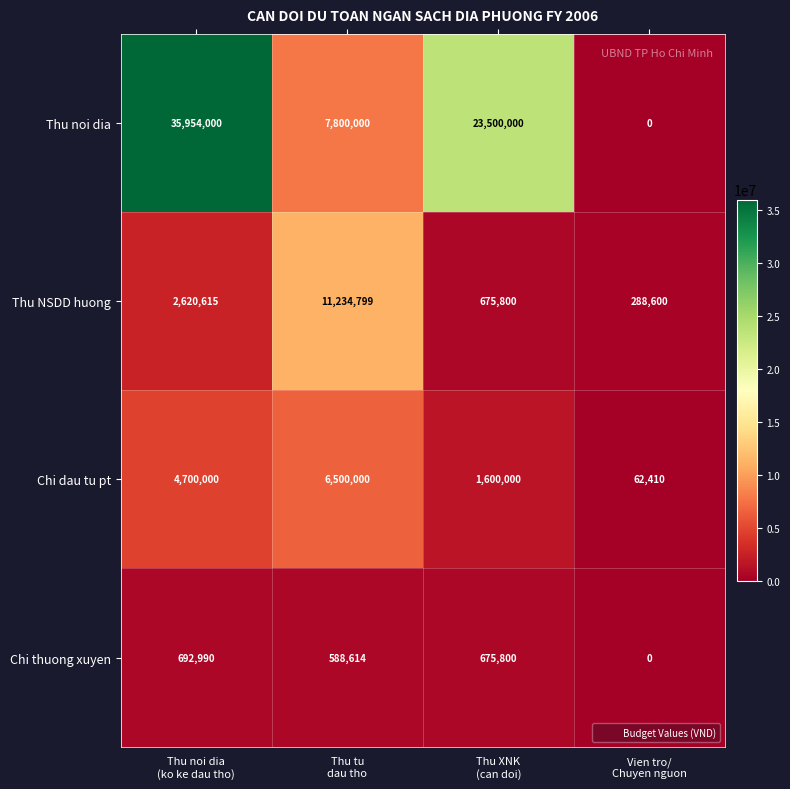

What is the difference between the second highest and minimum values in the Chi thuong xuyen series?

675800